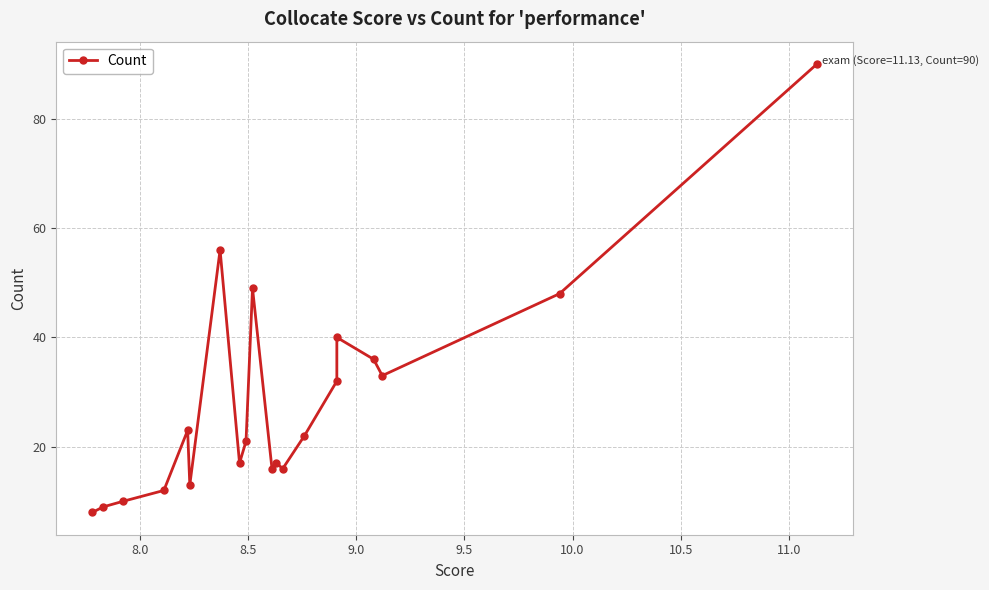

How many points are lower than both their immediate neighbors (excluding endpoints)?

5